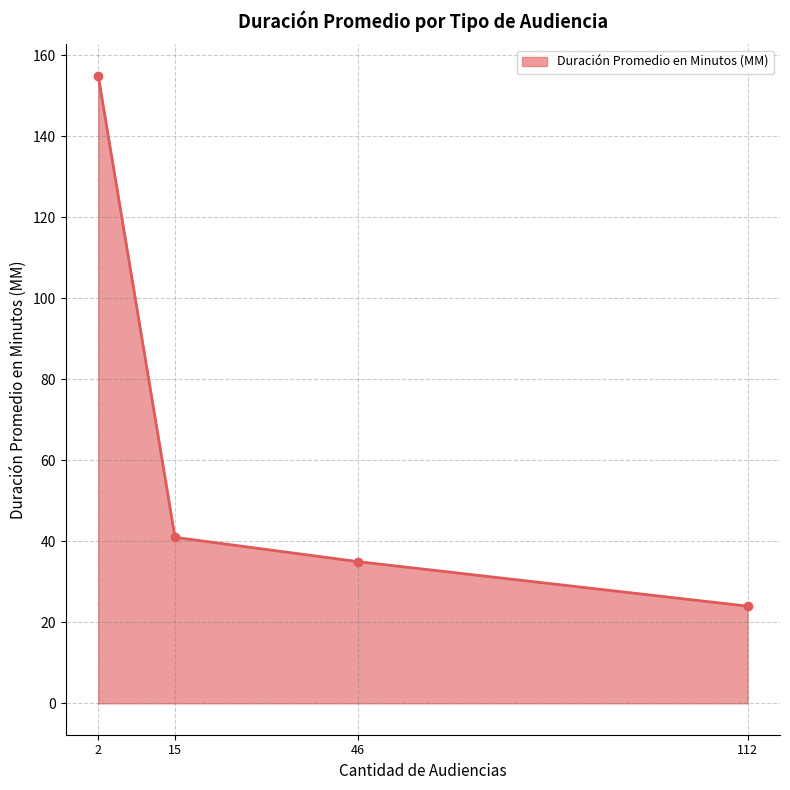

What is the sum of all values?

255